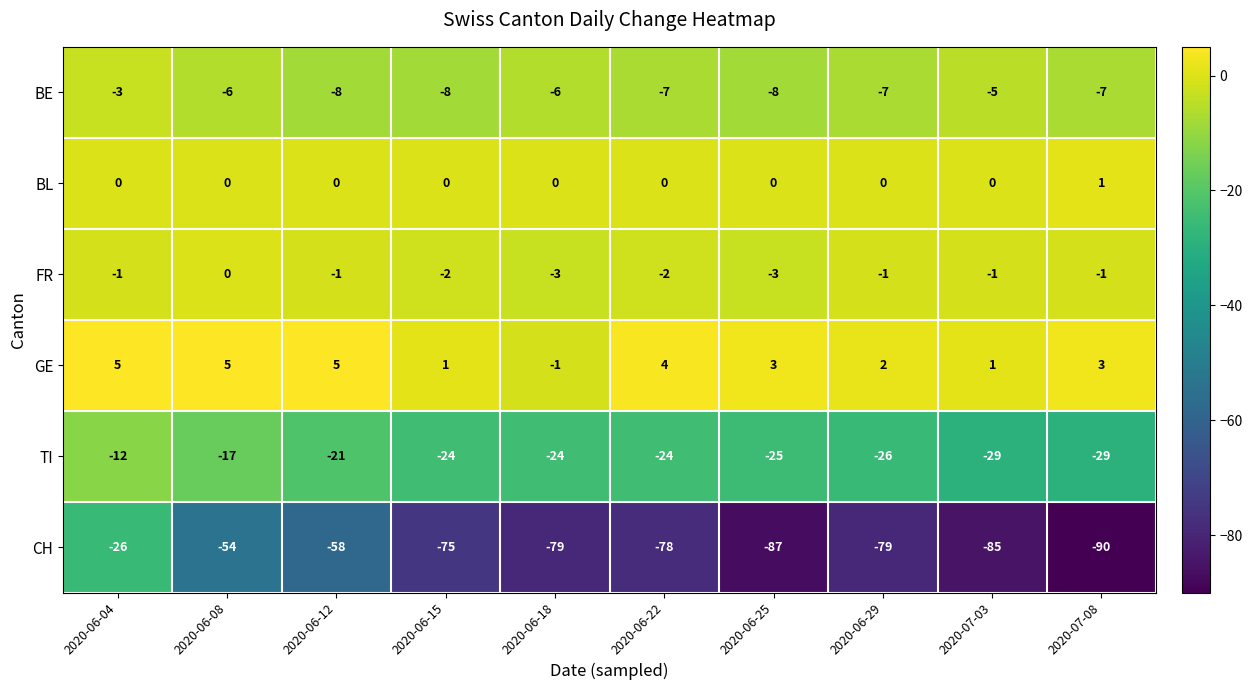

List the series in order of their peak value, highest first.

GE, BL, FR, BE, TI, CH